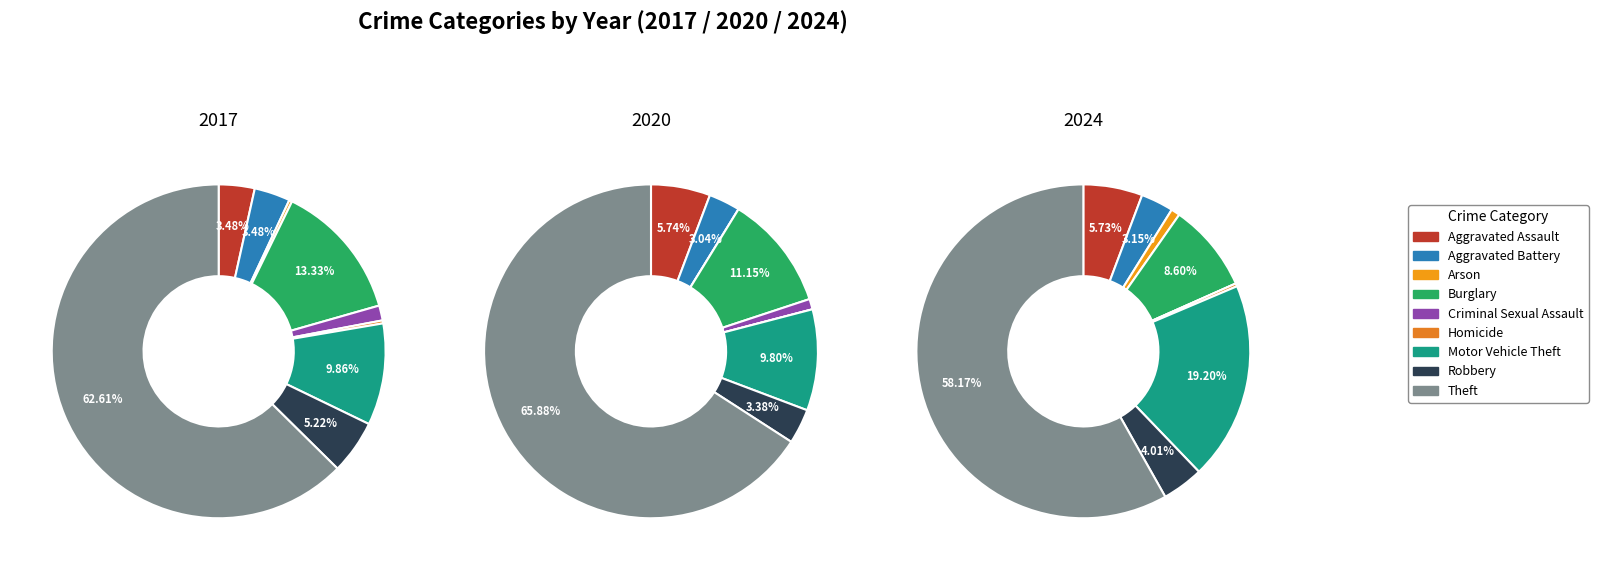

The Aggravated Battery slice represents 9% of the pie. True or false?

False